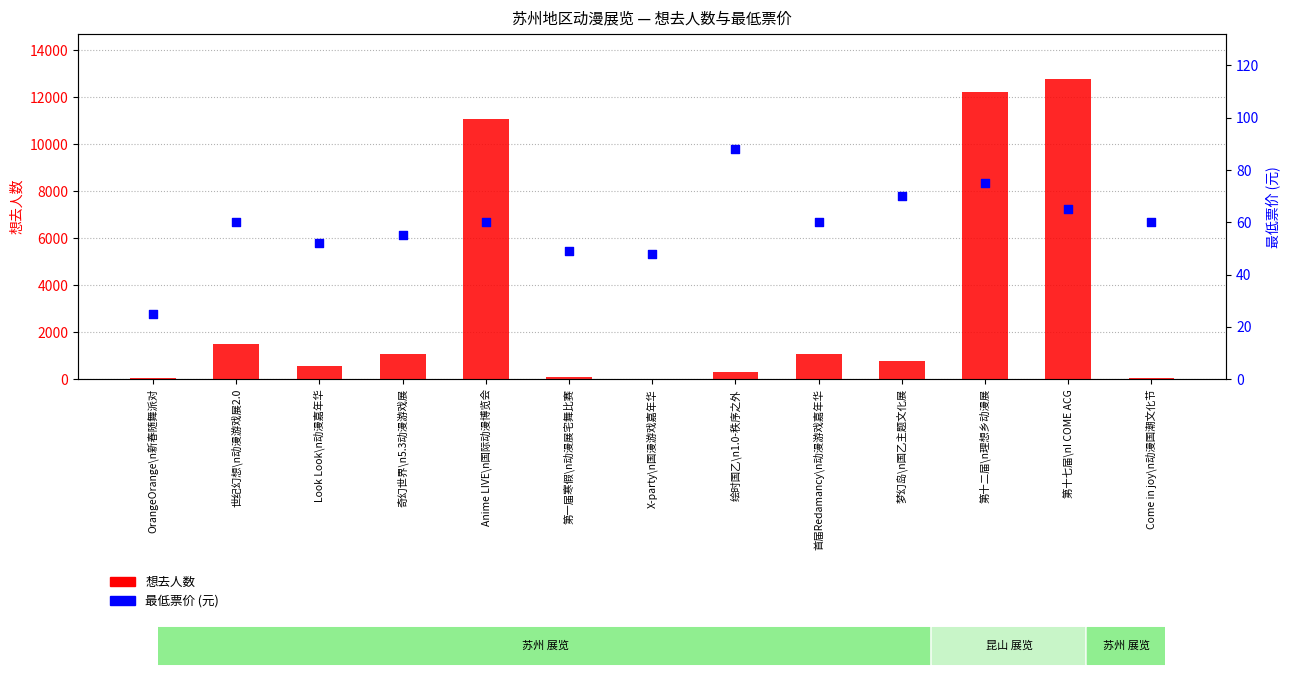

What is the total value across all series at 第十七届\nI COME ACG?

12840.0